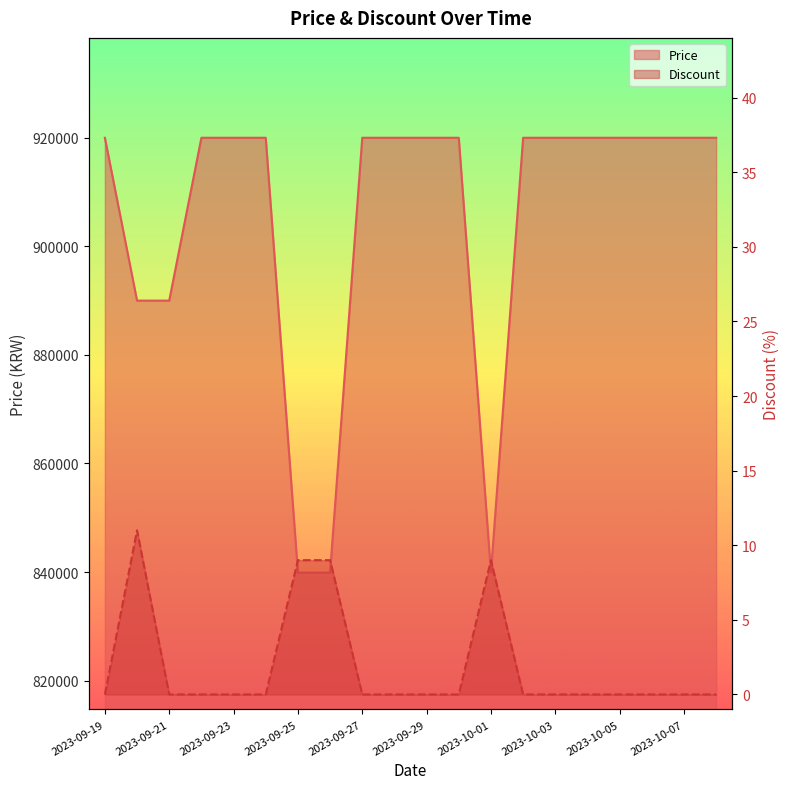

Count the number of categories in the chart.

20